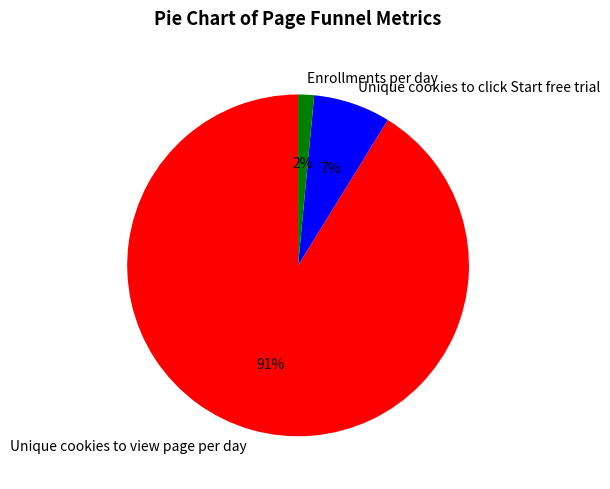

True or false: Enrollments per day accounts for 2% of the total.

True